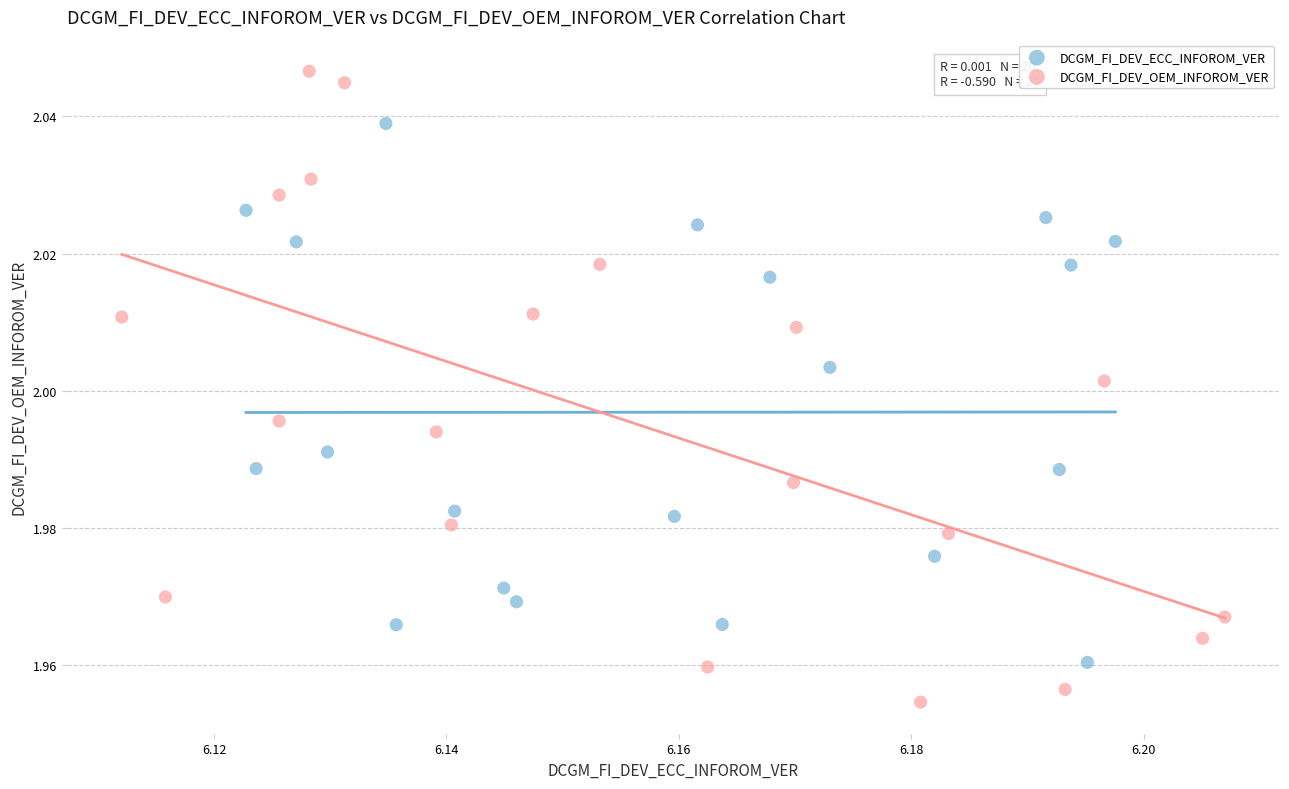

Which series contains the highest Y value?

DCGM_FI_DEV_OEM_INFOROM_VER